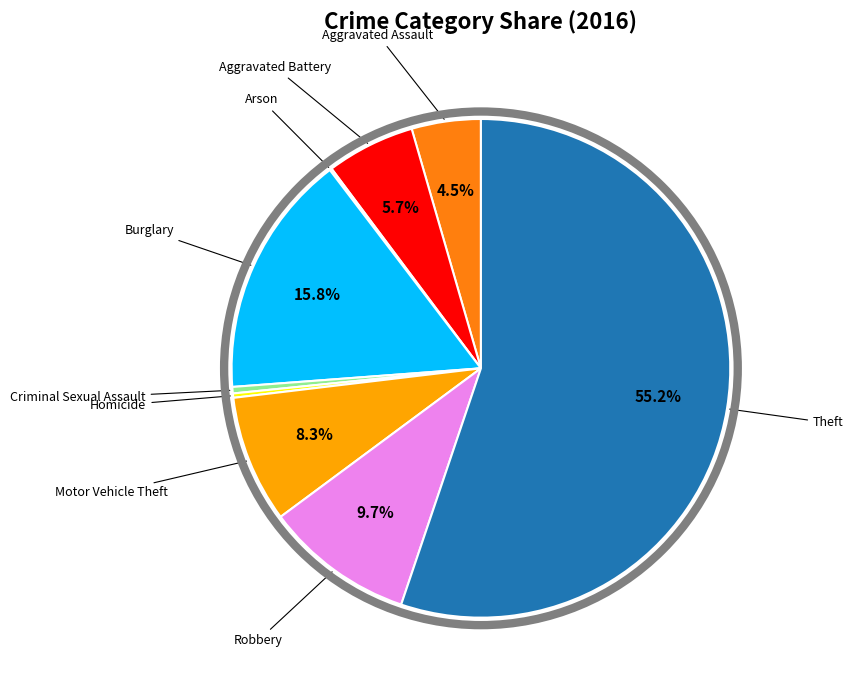

Is there a majority slice in this chart?

Yes